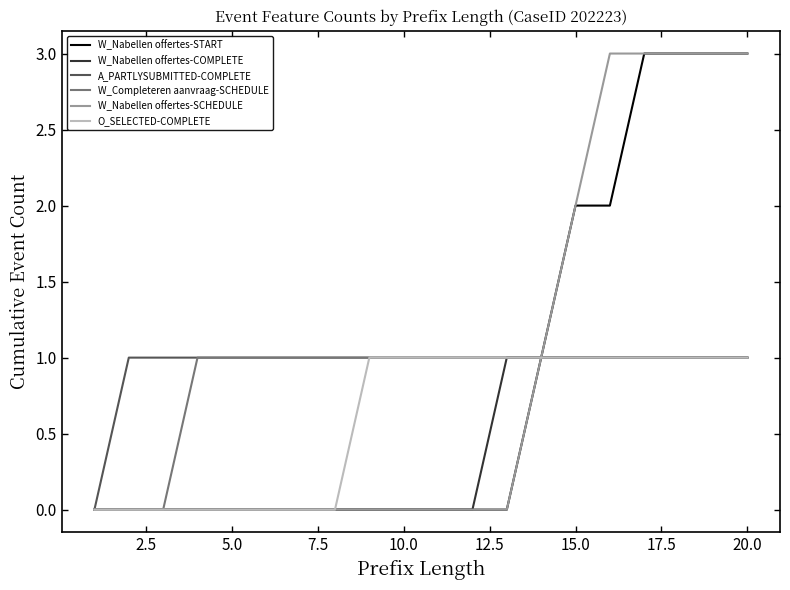

True or false: W_Completeren aanvraag-SCHEDULE has a value of 2 at 5.0.

False